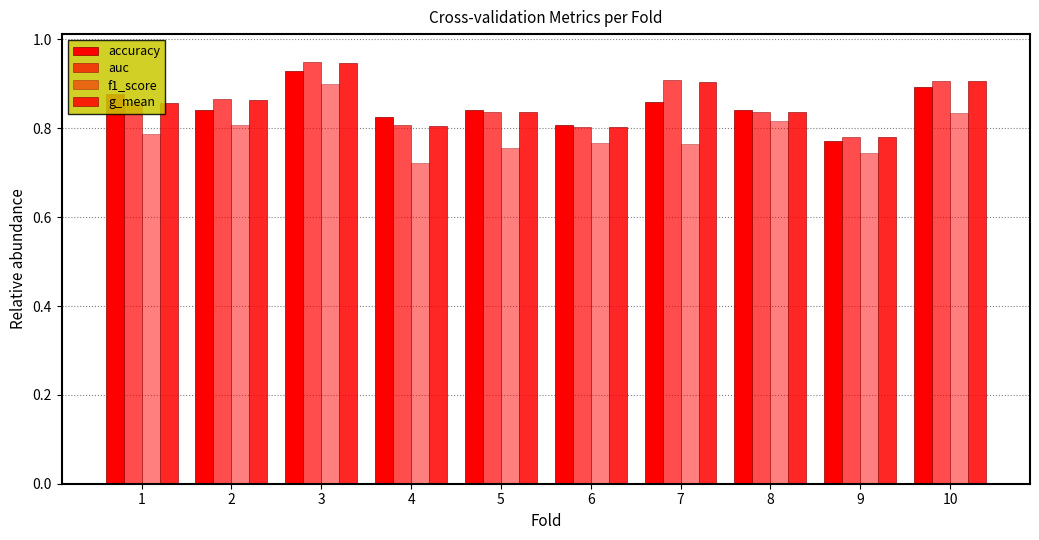

Which series changed the most between 5 and 8?

f1_score